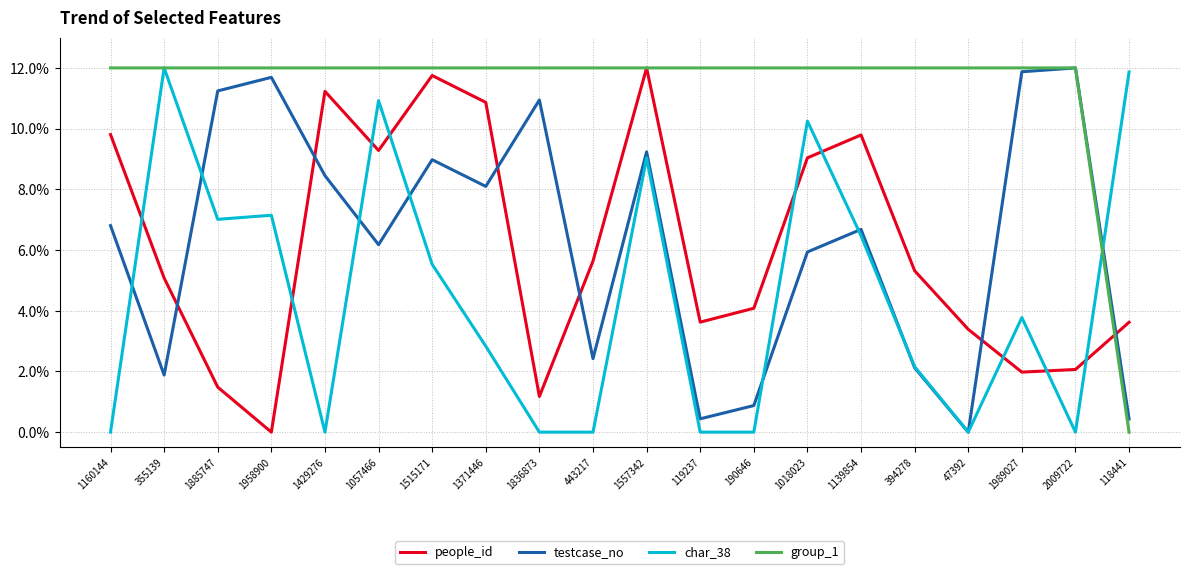

Reading right to left, transcribe all the data shown in this chart.

people_id: 118441=3.6	2009722=2.1	1989027=2.0	47392=3.4	394278=5.3	1139854=9.8	1018023=9.0	190646=4.1	119237=3.6	1557342=12.0	443217=5.6	1836873=1.2	1371446=10.9	1515171=11.7	1057466=9.3	1429276=11.2	1958900=0.0	1885747=1.5	355139=5.1	1160144=9.8
testcase_no: 118441=0.4	2009722=12.0	1989027=11.9	47392=0.0	394278=2.1	1139854=6.7	1018023=5.9	190646=0.9	119237=0.4	1557342=9.2	443217=2.4	1836873=10.9	1371446=8.1	1515171=9.0	1057466=6.2	1429276=8.5	1958900=11.7	1885747=11.2	355139=1.9	1160144=6.8
char_38: 118441=11.9	2009722=0.0	1989027=3.8	47392=0.0	394278=2.2	1139854=6.5	1018023=10.2	190646=0.0	119237=0.0	1557342=9.0	443217=0.0	1836873=0.0	1371446=2.8	1515171=5.5	1057466=10.9	1429276=0.0	1958900=7.1	1885747=7.0	355139=12.0	1160144=0.0
group_1: 118441=0.0	2009722=12.0	1989027=12.0	47392=12.0	394278=12.0	1139854=12.0	1018023=12.0	190646=12.0	119237=12.0	1557342=12.0	443217=12.0	1836873=12.0	1371446=12.0	1515171=12.0	1057466=12.0	1429276=12.0	1958900=12.0	1885747=12.0	355139=12.0	1160144=12.0